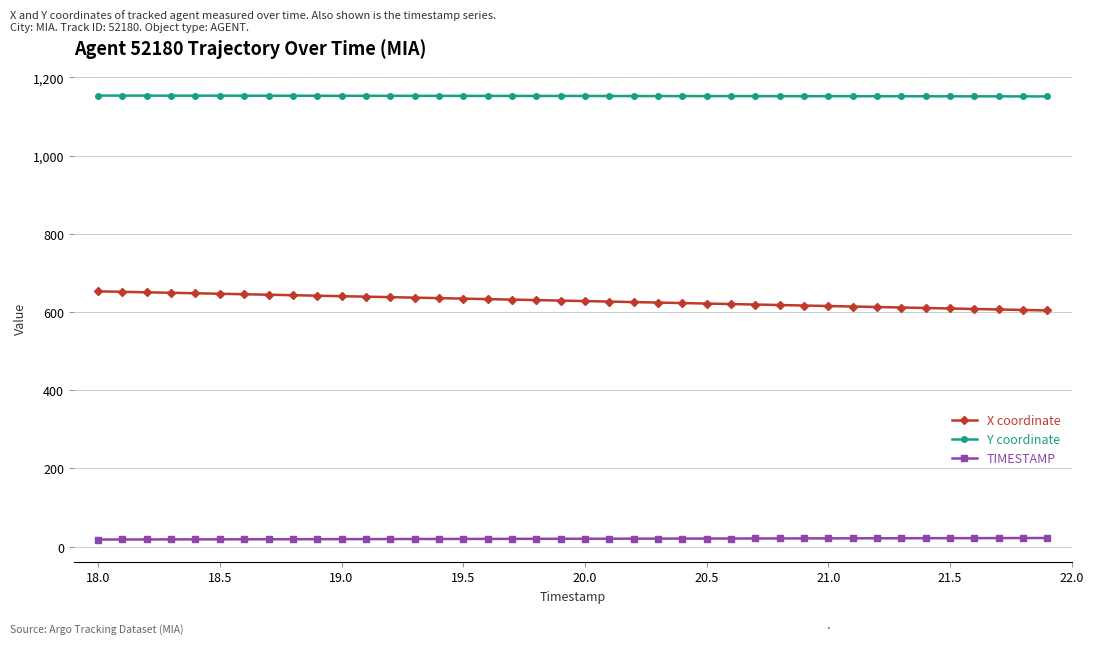

Which series has the largest total across all categories?

Y coordinate